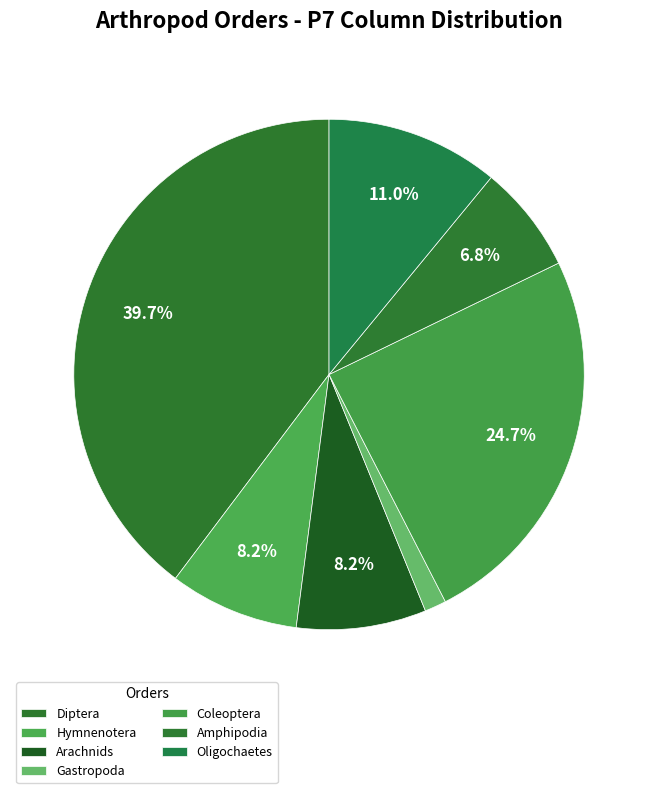

What percentage is the Coleoptera slice, to the nearest percent?

25%